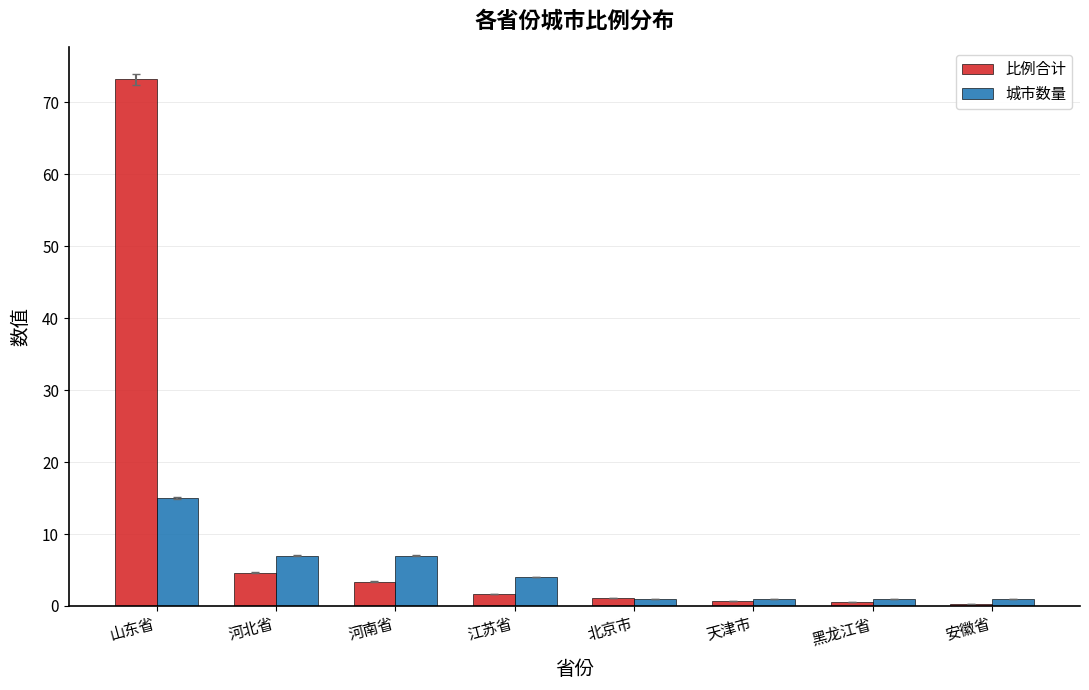

What is the difference between the second highest and second lowest values in the 比例合计 series?

4.1